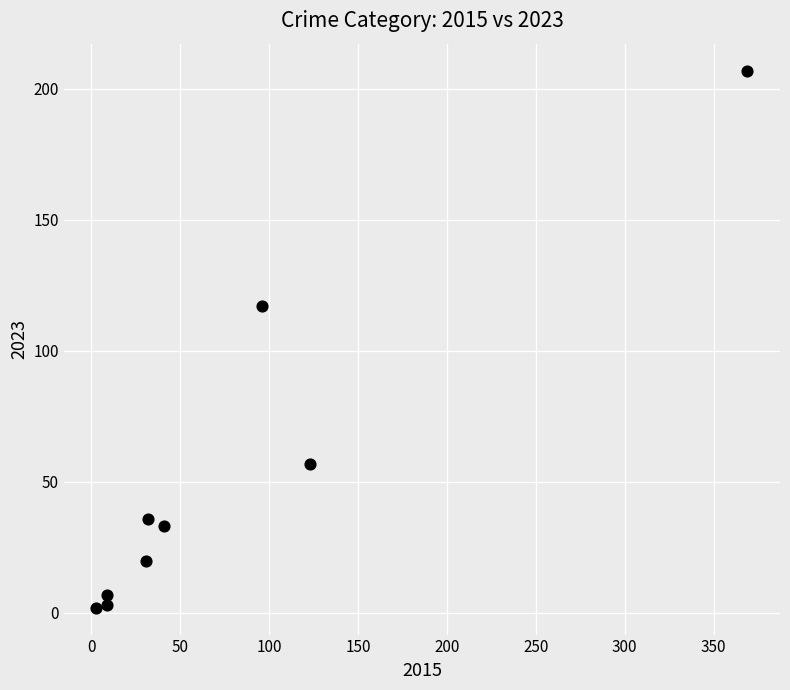

What Y value in the scatter plot is closest to 104?

117